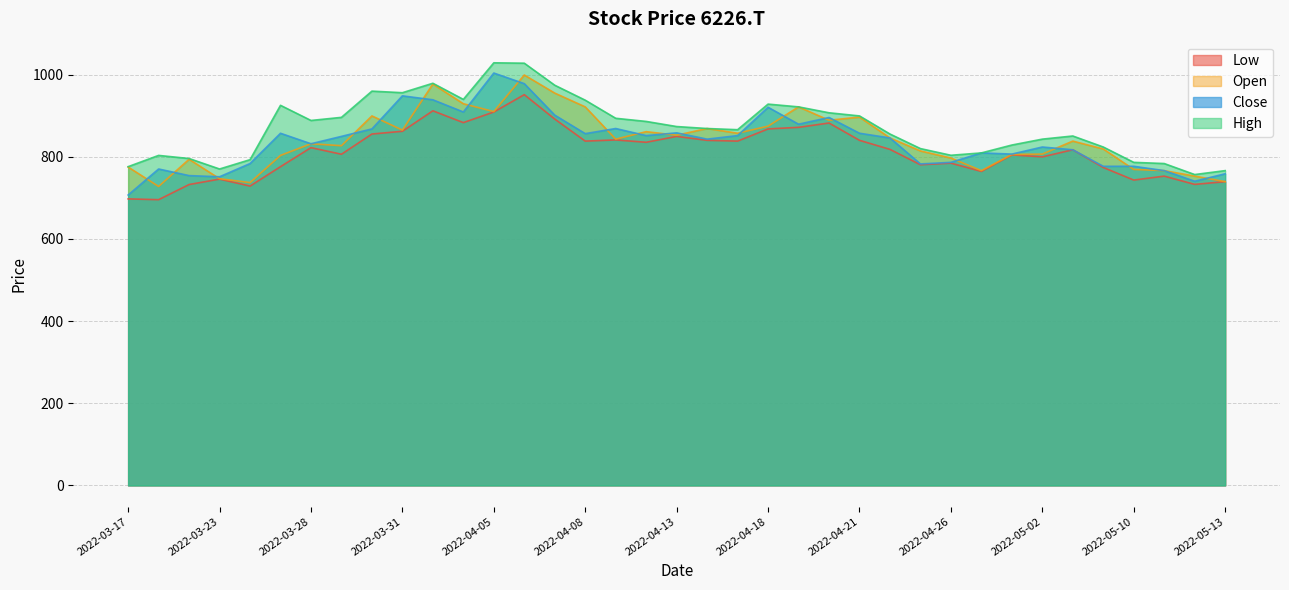

Reading right to left, list all the values displayed in this chart.

Low: 739.4	732.7	752.8	743.2	773.9	817.0	799.7	804.5	764.3	784.4	780.6	817.9	840.0	882.1	871.6	867.7	838.0	840.0	849.5	835.2	840.9	838.0	891.7	951.1	908.9	883.1	911.8	862.0	855.3	806.1	822.1	775.8	728.6	745.6	732.4	695.5	697.4
Open: 739.4	752.8	766.2	769.1	818.9	838.0	806.4	805.5	766.2	796.9	814.1	845.7	896.5	888.8	921.4	874.4	857.2	868.7	852.4	861.0	842.8	921.4	954.9	999.0	909.9	929.0	976.9	864.9	899.3	826.9	831.6	803.2	737.1	746.5	793.8	727.6	774.9
High: 766.2	756.6	783.5	786.3	823.7	850.5	842.8	828.5	809.3	803.6	819.8	855.3	899.3	907.0	921.4	928.1	865.8	868.7	873.5	885.9	893.6	937.7	974.0	1027.7	1028.6	939.6	978.8	955.9	959.7	895.8	888.3	925.1	792.8	770.2	795.7	803.2	775.8
Close: 758.6	740.4	766.2	776.7	776.7	817.0	823.7	806.4	809.3	786.3	782.5	845.7	857.2	895.5	879.2	920.4	851.5	842.8	858.2	851.5	868.7	856.2	901.3	977.9	1003.7	908.9	938.6	948.2	867.7	849.5	831.6	857.1	783.4	751.3	754.1	770.2	706.8